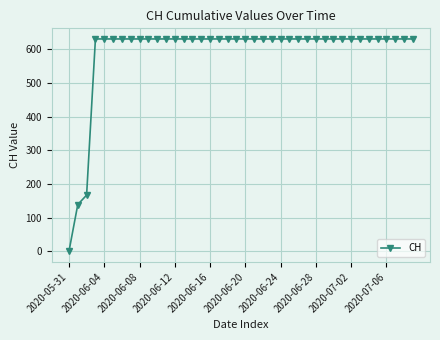

What is the value of the 19th point from the left?

631